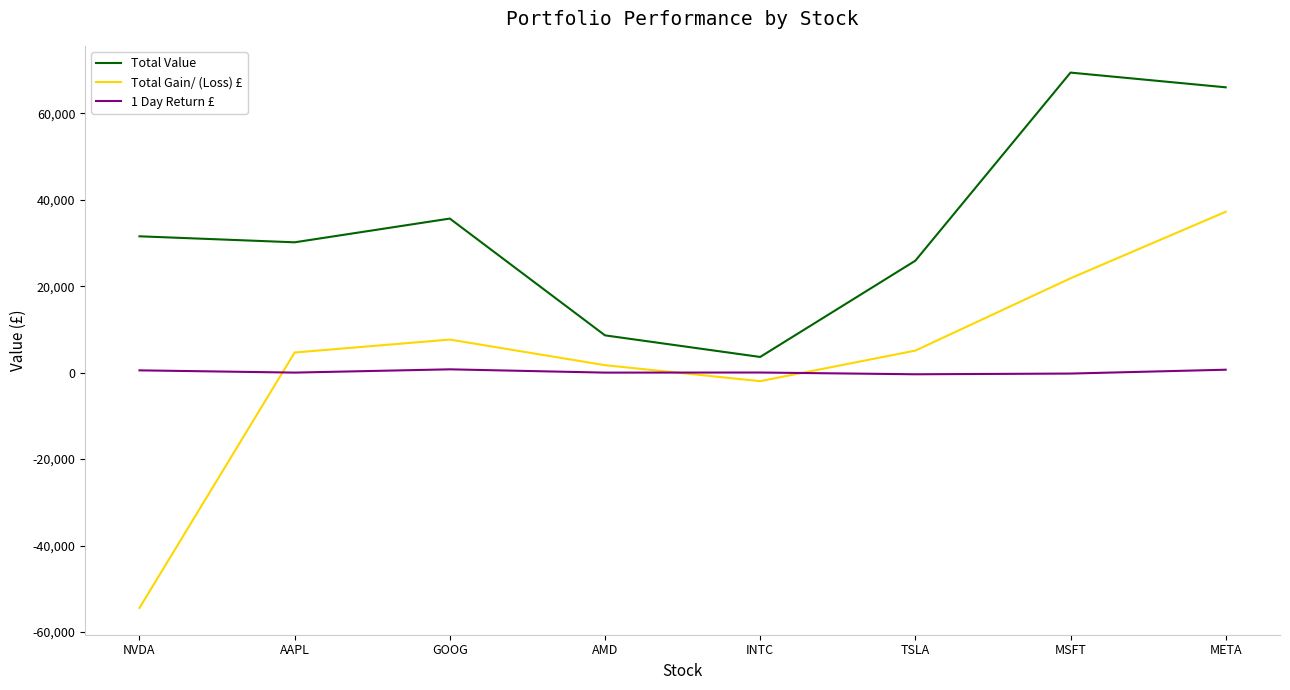

What is the greatest value displayed?

69431.6